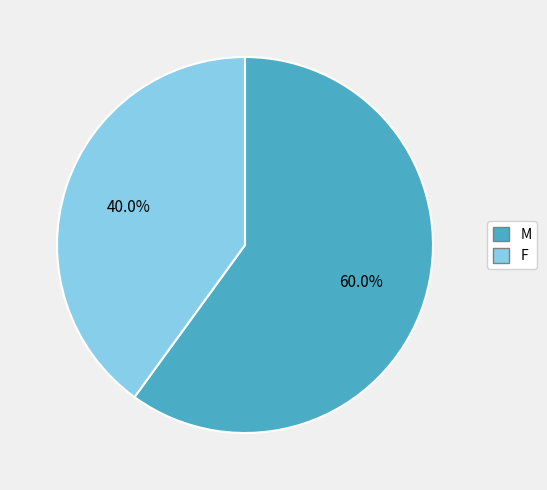

Count the number of slices in the pie.

2